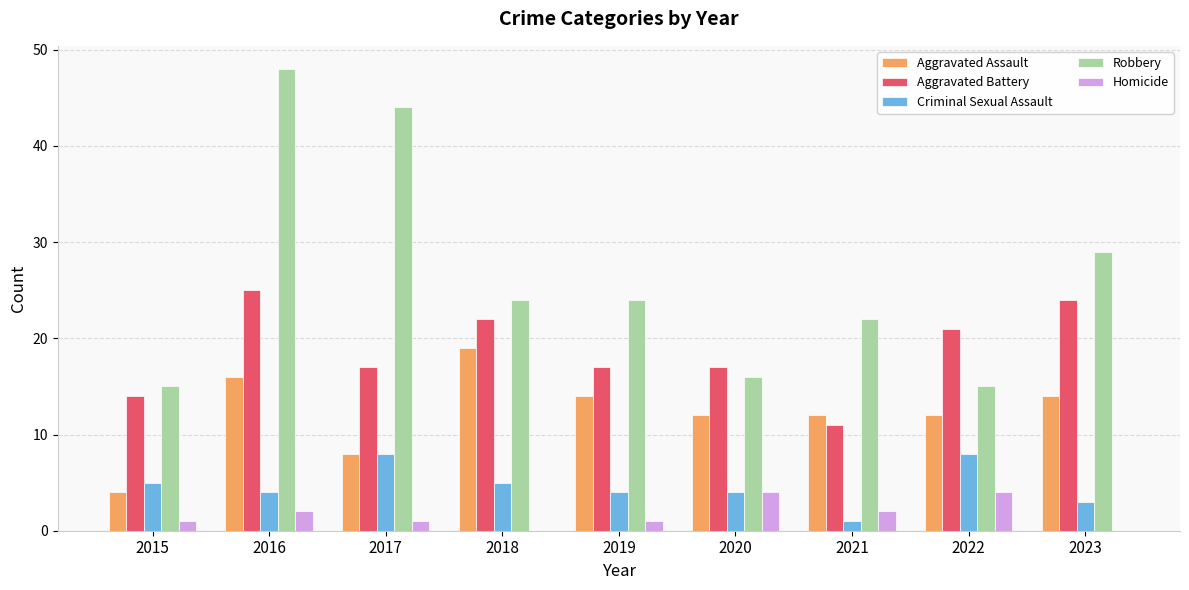

What is the sum of all Criminal Sexual Assault values?

42